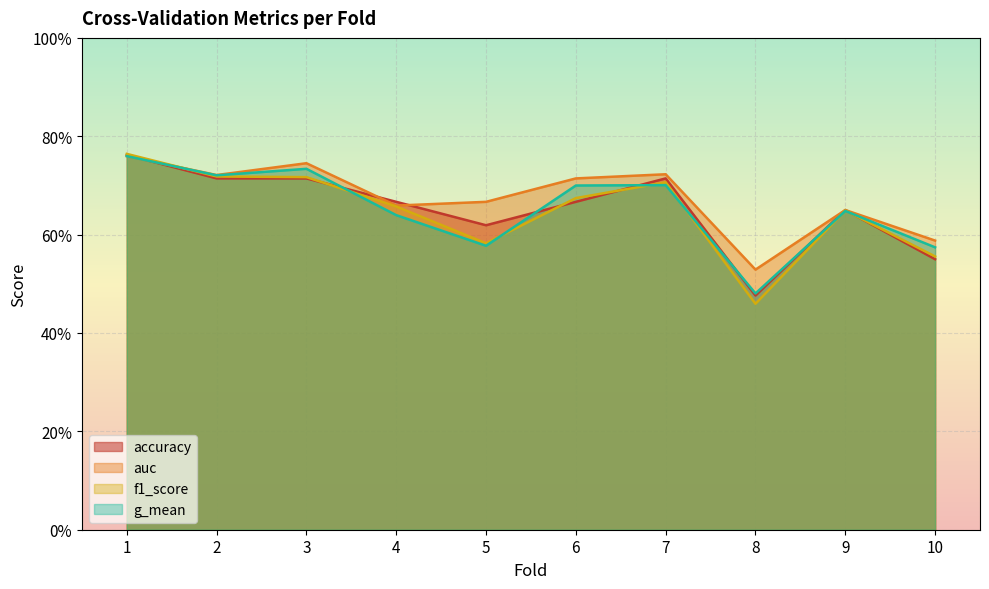

At which category does the chart reach its peak across all series?

1